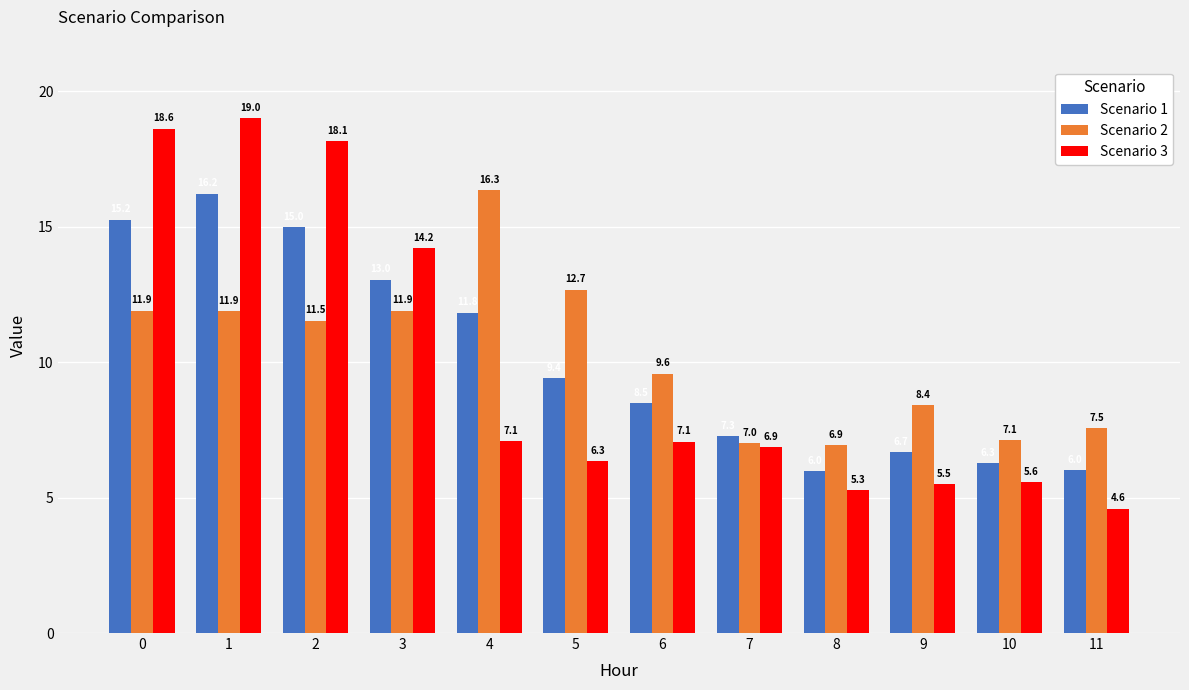

Reading left to right, list all the values displayed in this chart.

Scenario 1: 15.2	16.2	15.0	13.0	11.8	9.4	8.5	7.3	6.0	6.7	6.3	6.0
Scenario 2: 11.9	11.9	11.5	11.9	16.3	12.7	9.6	7.0	6.9	8.4	7.1	7.5
Scenario 3: 18.6	19.0	18.1	14.2	7.1	6.3	7.1	6.9	5.3	5.5	5.6	4.6